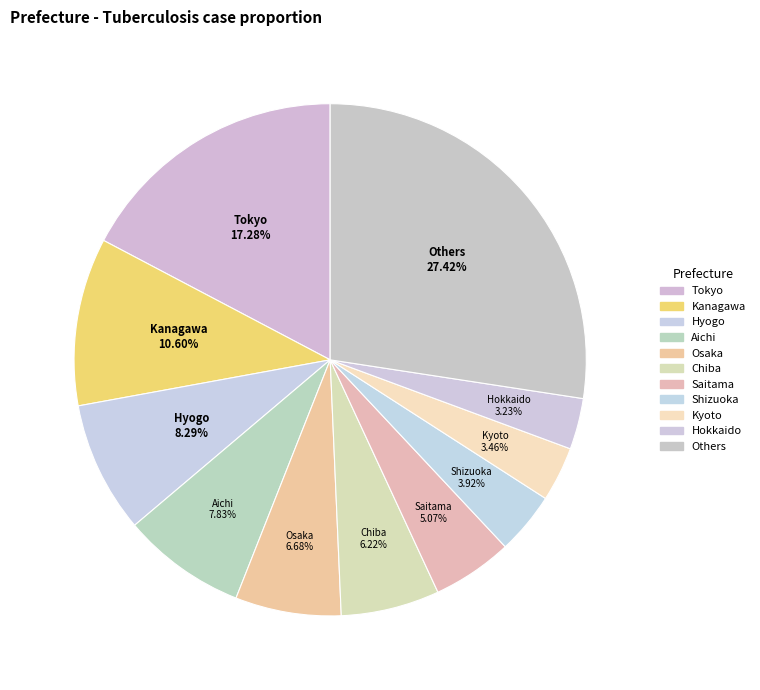

Between Aichi and Osaka, which is larger?

Aichi